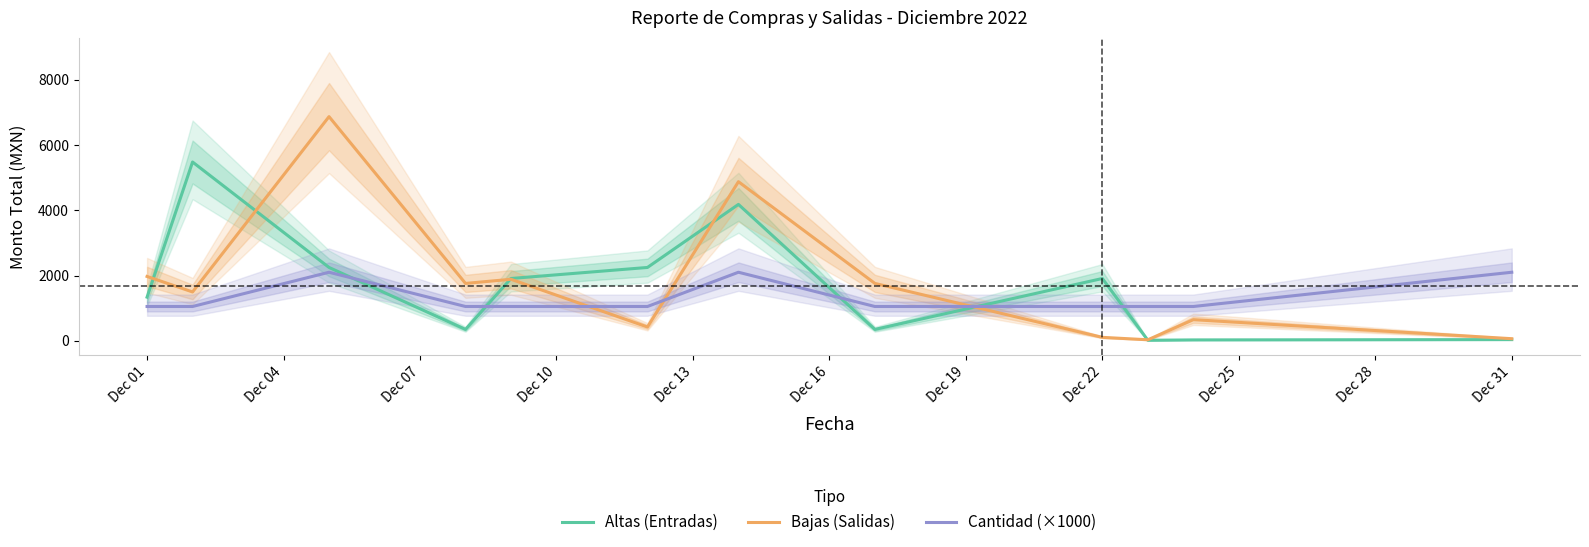

True or false: Bajas (Salidas) and Cantidad (×1000) intersect in this chart.

True